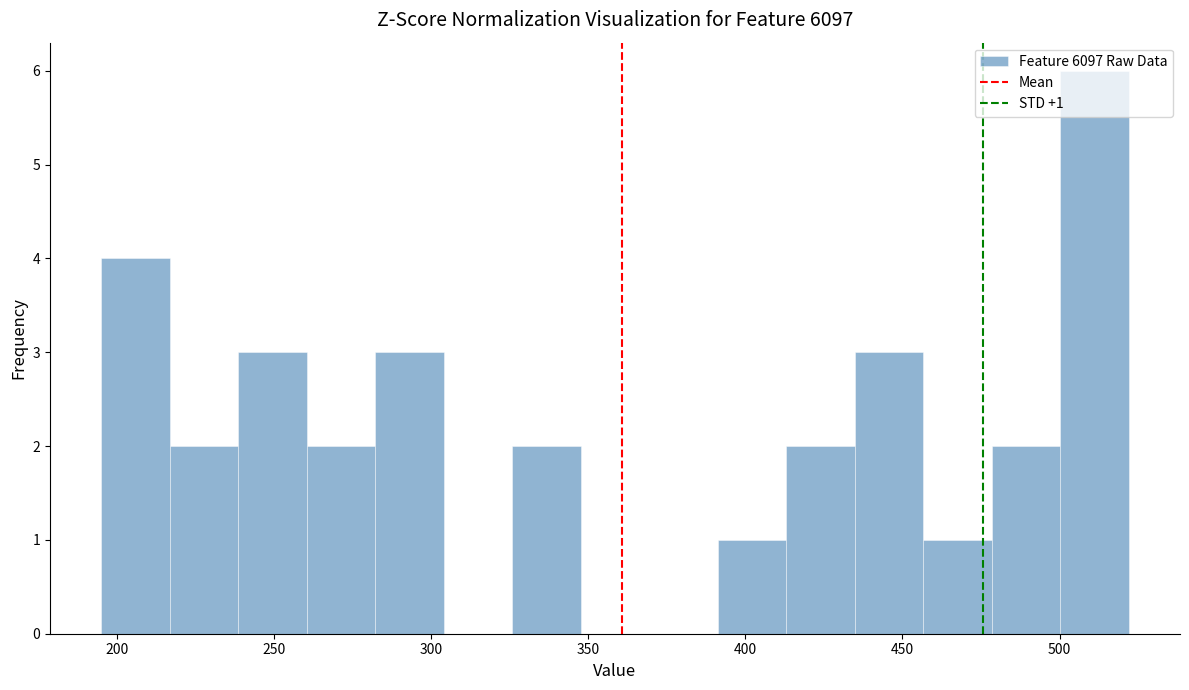

Which range on the x-axis has the tallest bar?

500 to 520